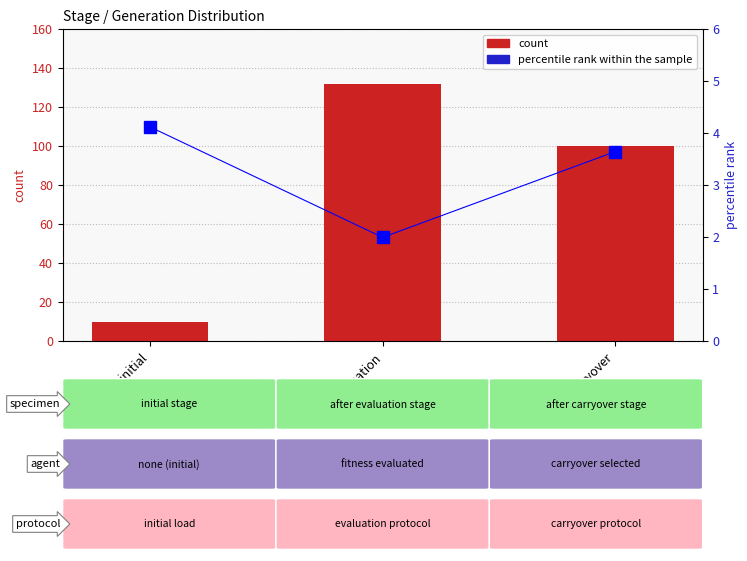

At how many categories does at least one series exceed 84?

2